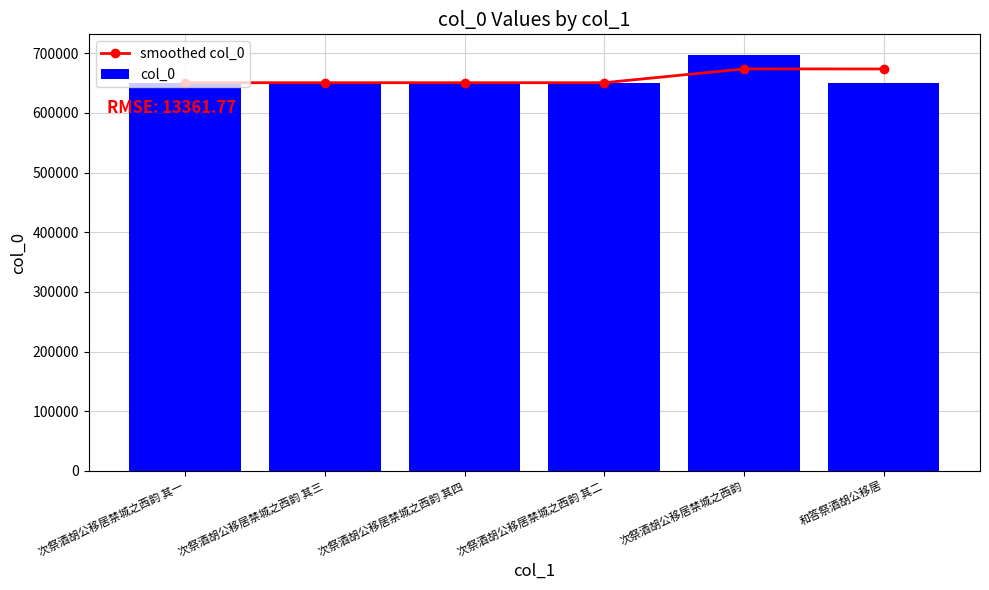

What is the label of the 2nd bar from the right?

次祭酒胡公移居禁城之西韵